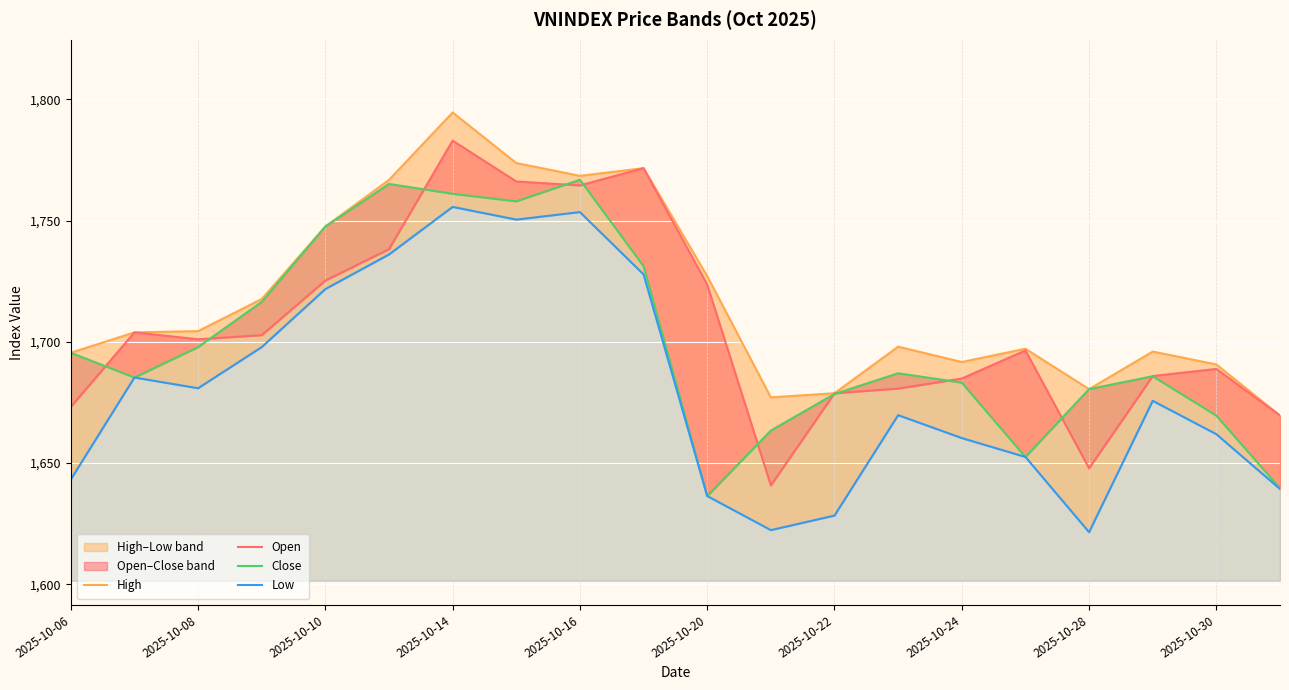

True or false: Low and Close intersect in this chart.

False